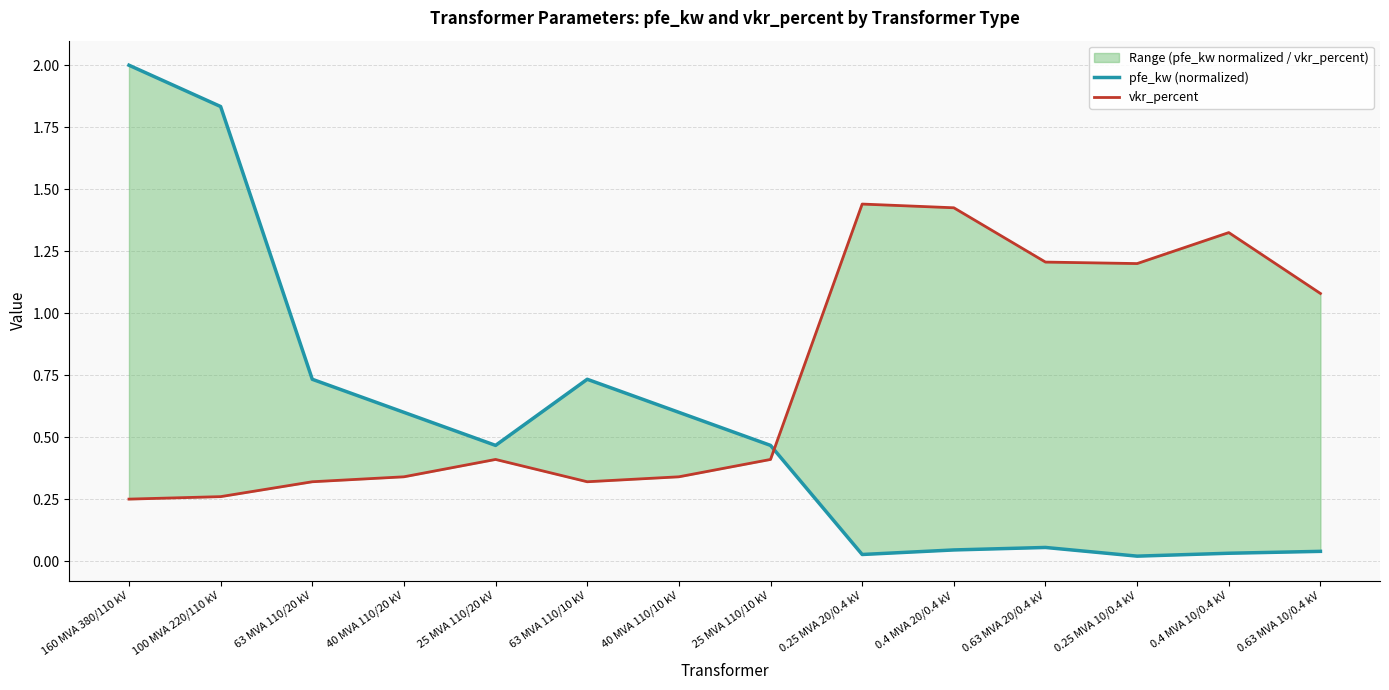

Rank the categories by pfe_kw (normalized) value from highest to lowest.

160 MVA 380/110 kV, 100 MVA 220/110 kV, 63 MVA 110/20 kV, 63 MVA 110/10 kV, 40 MVA 110/20 kV, 40 MVA 110/10 kV, 25 MVA 110/20 kV, 25 MVA 110/10 kV, 0.63 MVA 20/0.4 kV, 0.4 MVA 20/0.4 kV, 0.63 MVA 10/0.4 kV, 0.4 MVA 10/0.4 kV, 0.25 MVA 20/0.4 kV, 0.25 MVA 10/0.4 kV